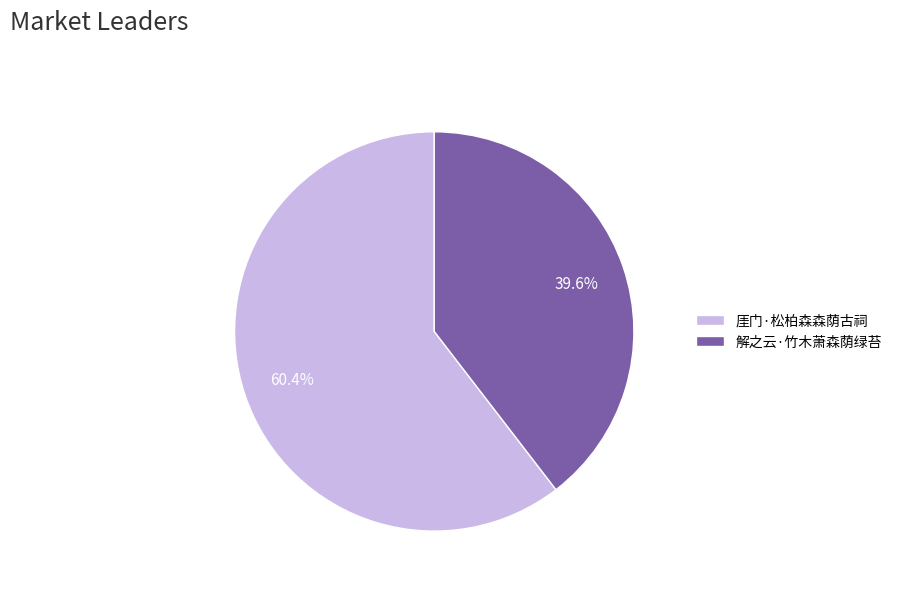

To the nearest percent, what percentage of the pie is 厓门·松柏森森荫古祠?

60%